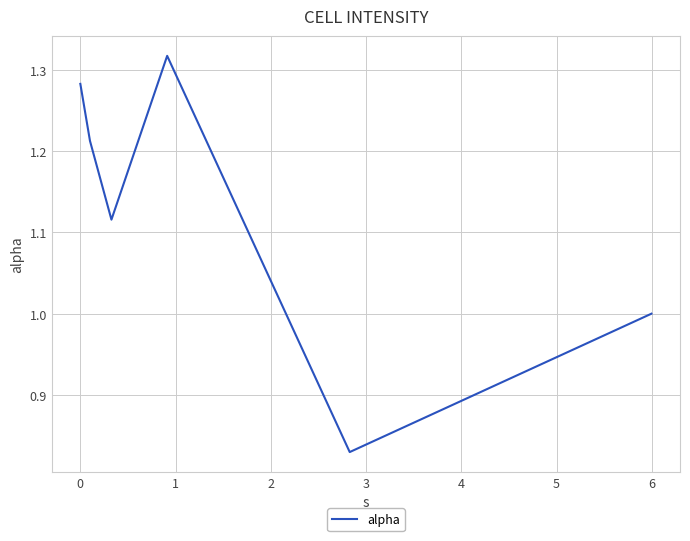

What is the difference between the second highest and second lowest values?

0.3